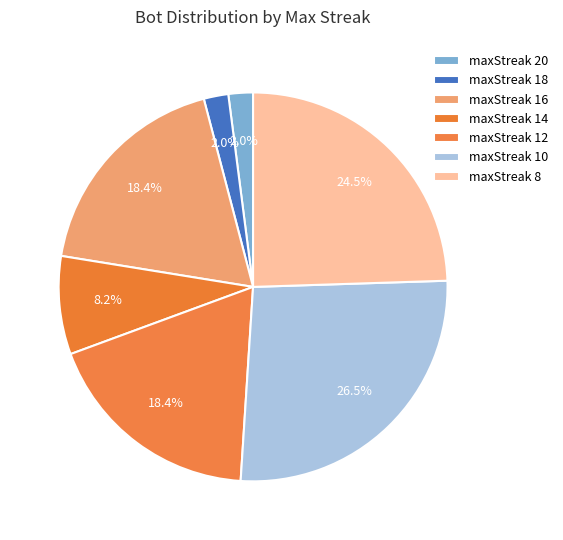

Count the number of slices in the pie.

7